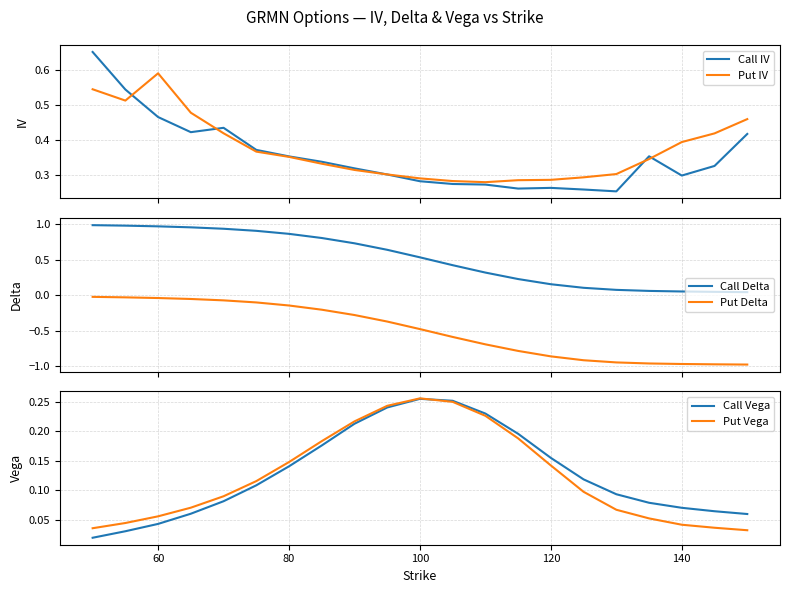

True or false: Call Delta and Put Delta cross at least once.

False